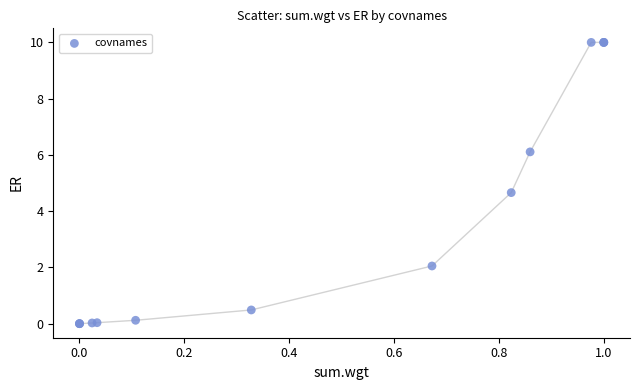

What Y value in the scatter plot is closest to 5?

4.7